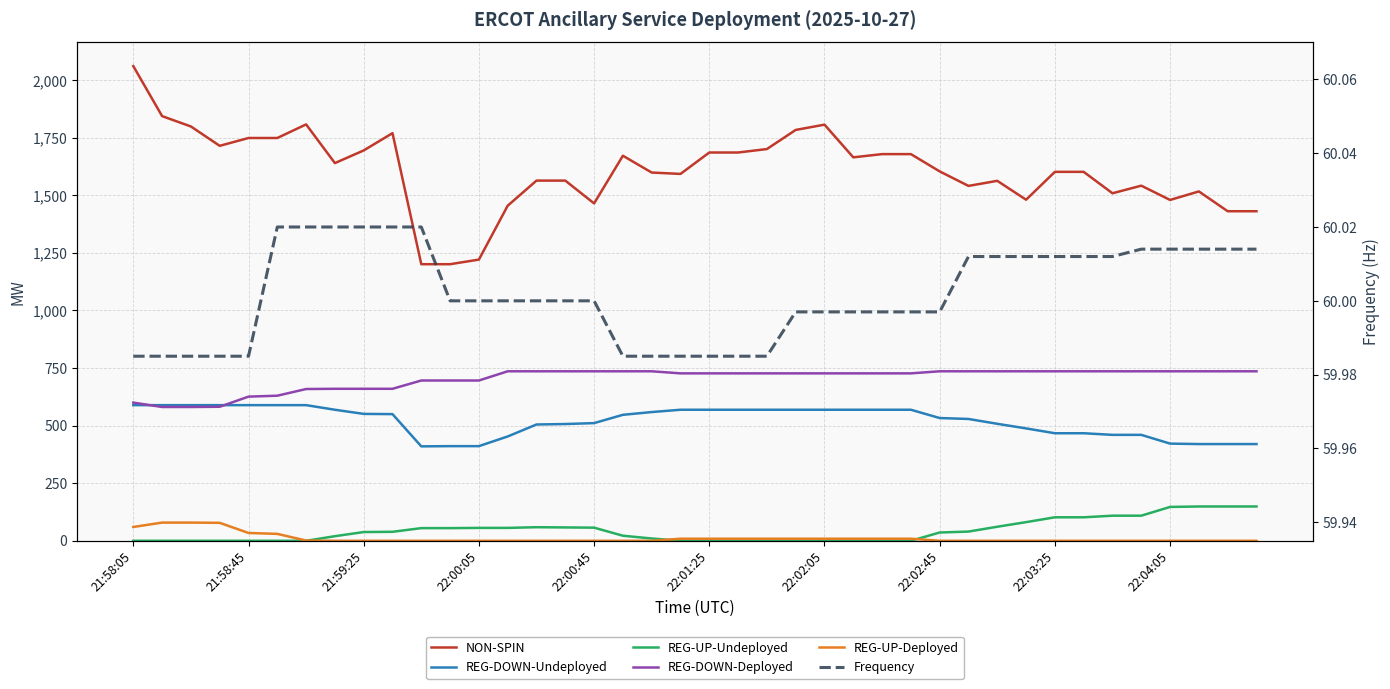

True or false: REG-DOWN-Deployed has more than 2 interior local peaks.

False